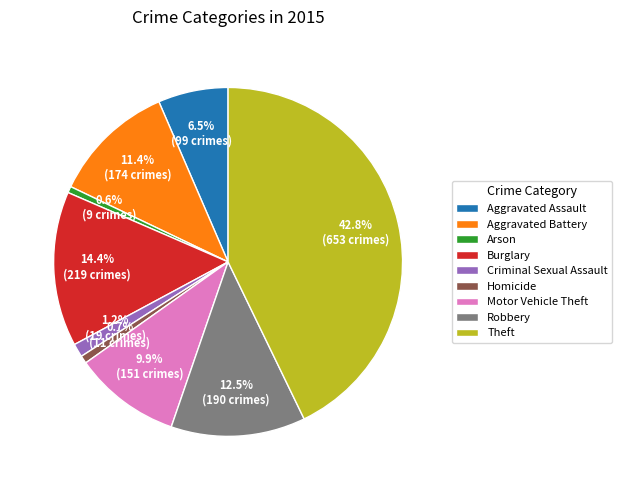

Approximately how many times larger is the value at Burglary compared to Motor Vehicle Theft?

1.5